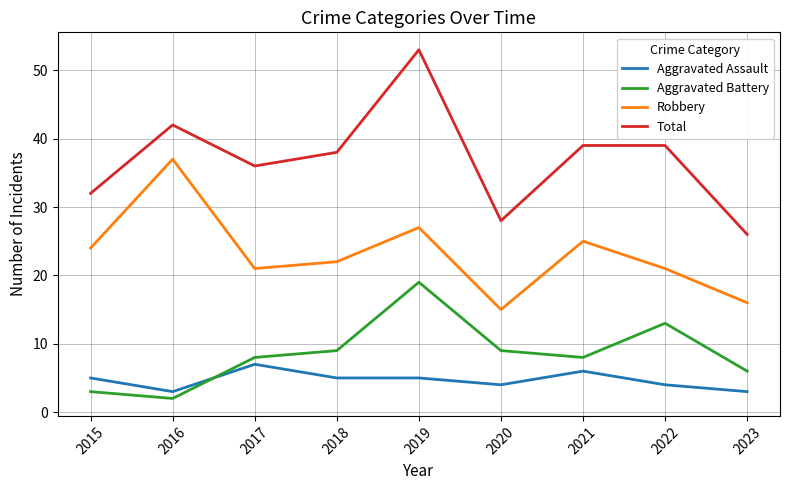

What is the approximate value of Aggravated Battery at 2017, to the nearest 10?

10